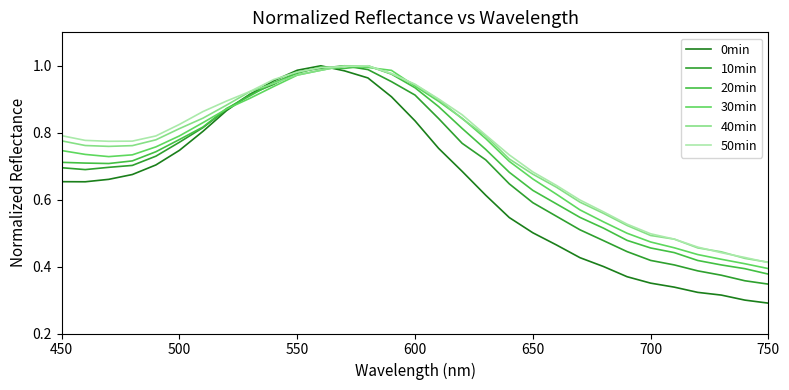

Which series has the widest spread of values?

0min